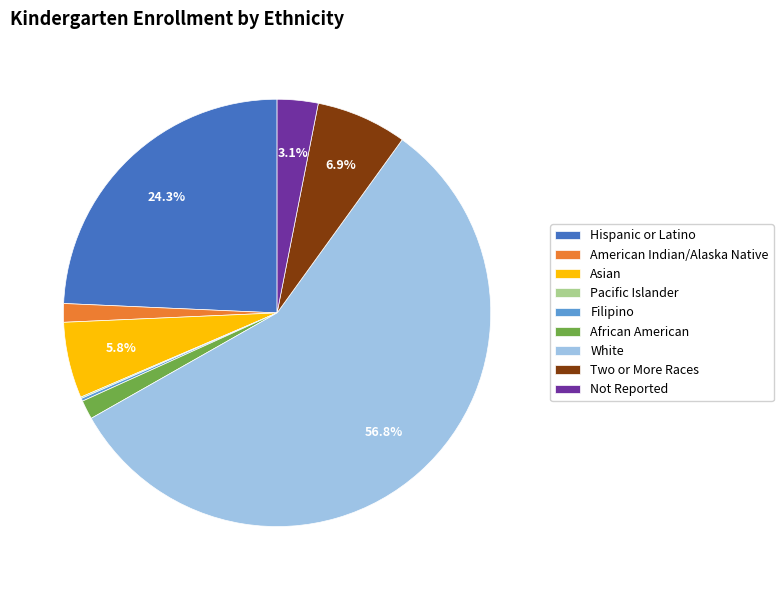

What is the largest slice in the pie chart?

White